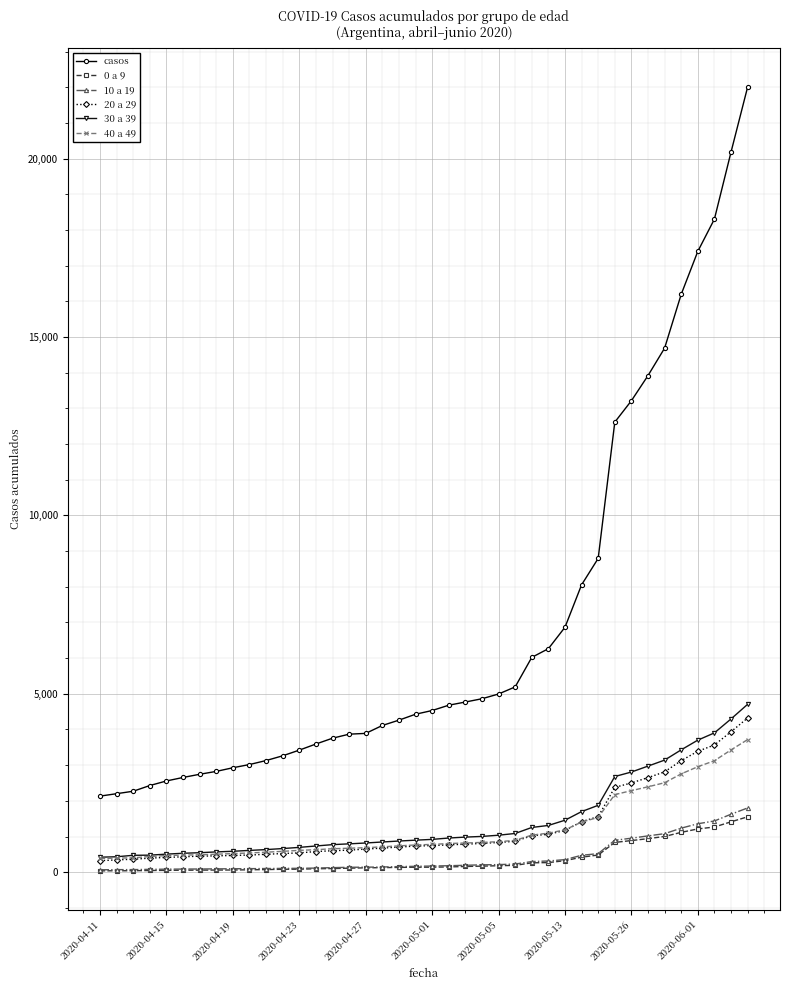

True or false: 0 a 9 and casos cross at least once.

False